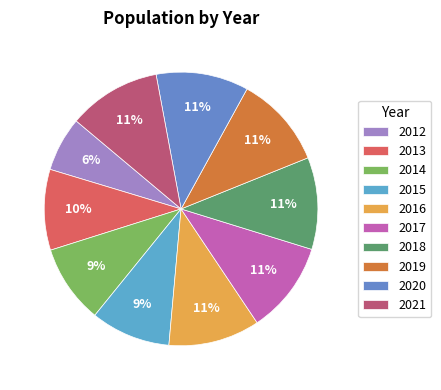

How many segments does this pie chart have?

10